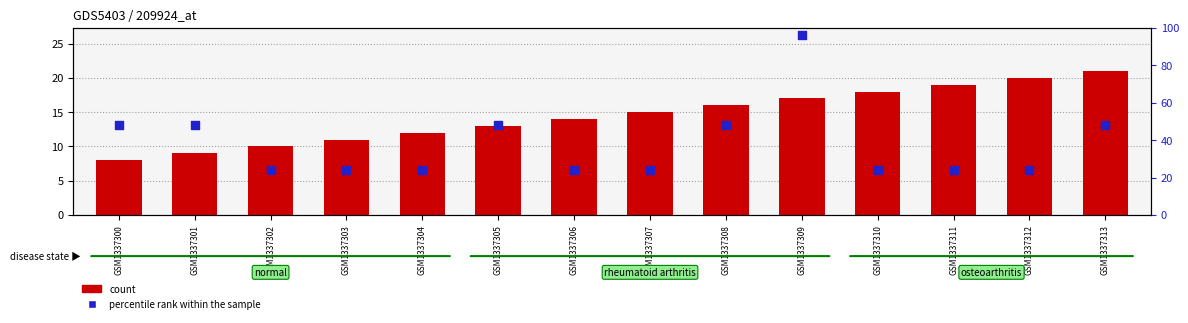

At which category is the sum across all series the highest?

GSM1337309